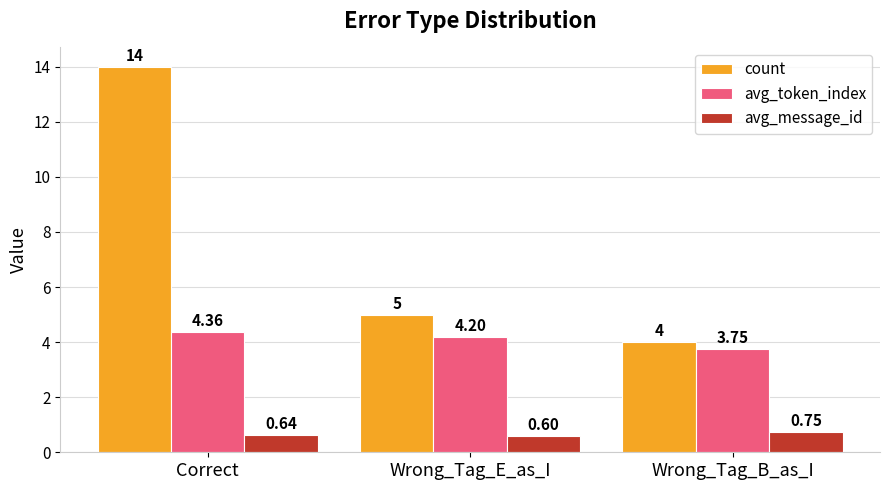

What is the average value of the count series?

7.7